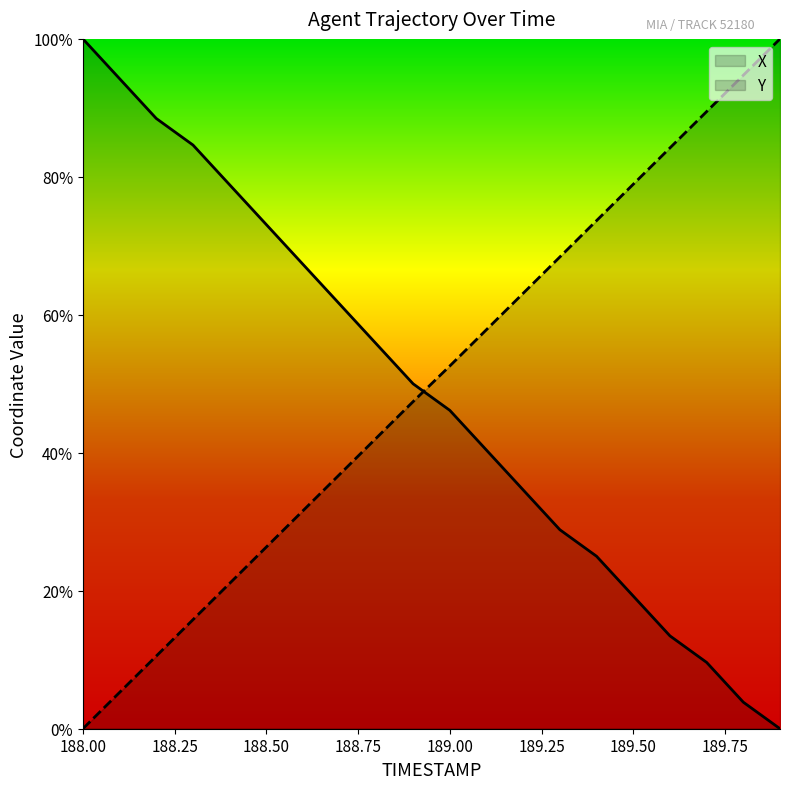

What is the value of the Y point at the 6th from the left?

26.3